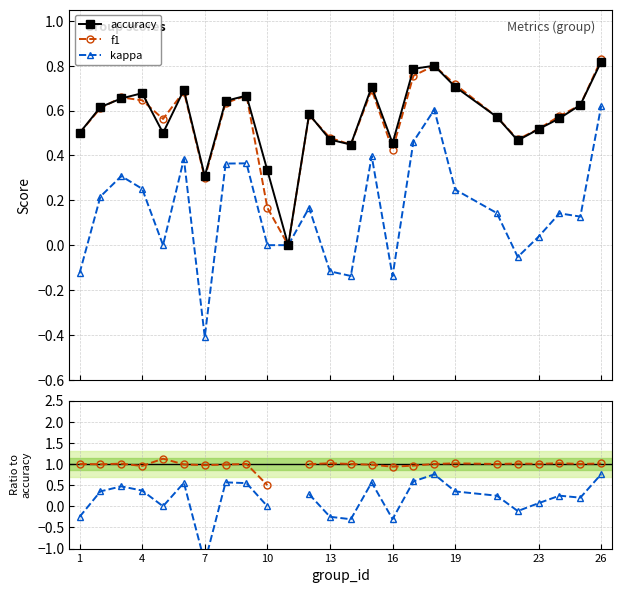

True or false: kappa has more than 2 points higher than both neighbors.

True